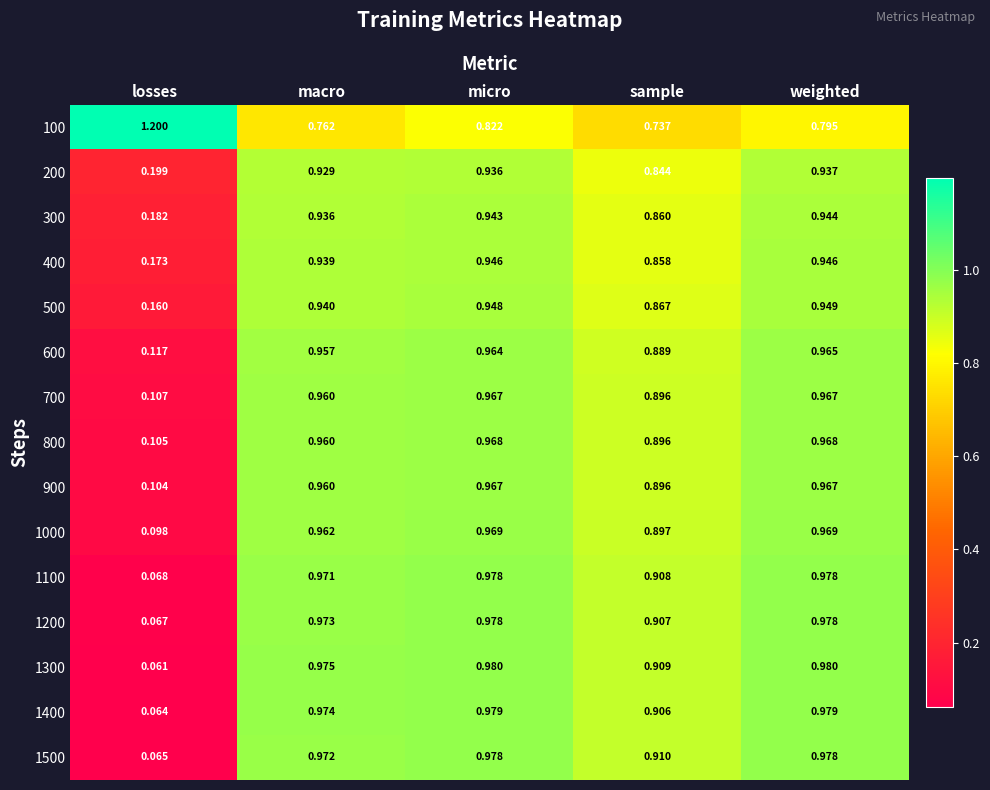

Where is 1400 nearest to the value 0?

losses